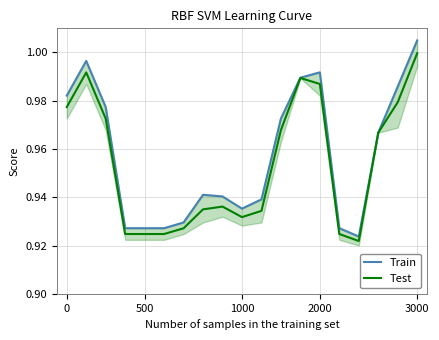

What is the maximum value shown in the chart?

1.0